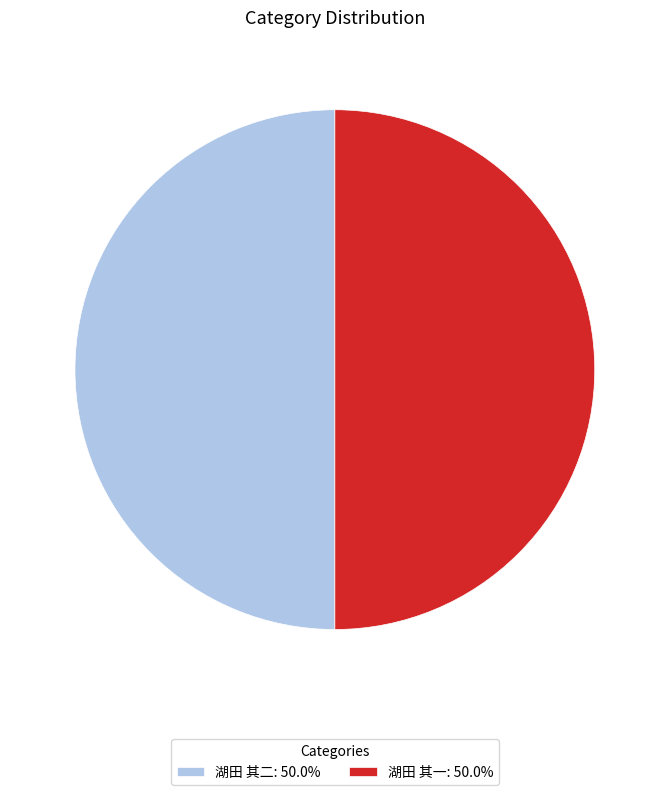

Do 湖田 其二: 50.0% and 湖田 其一: 50.0% together represent more than half of the pie?

Yes